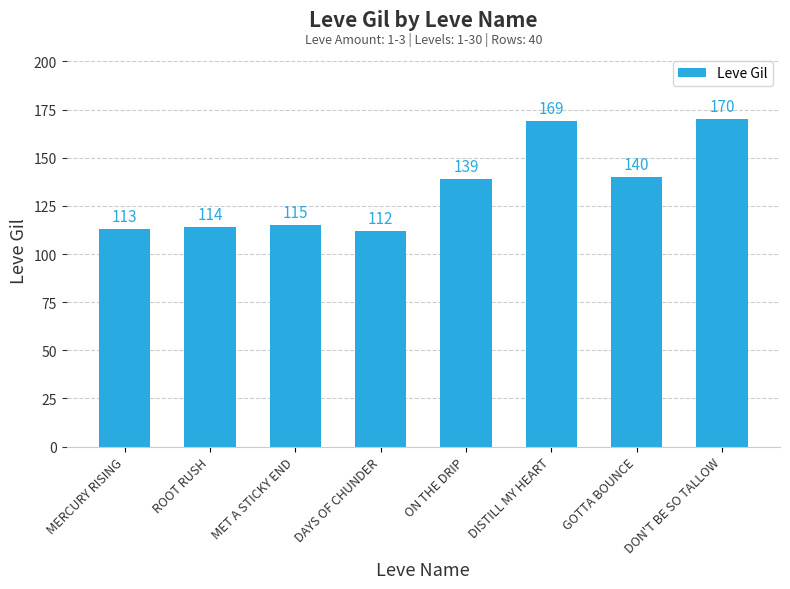

Reading left to right, transcribe all the data shown in this chart.

113	114	115	112	139	169	140	170